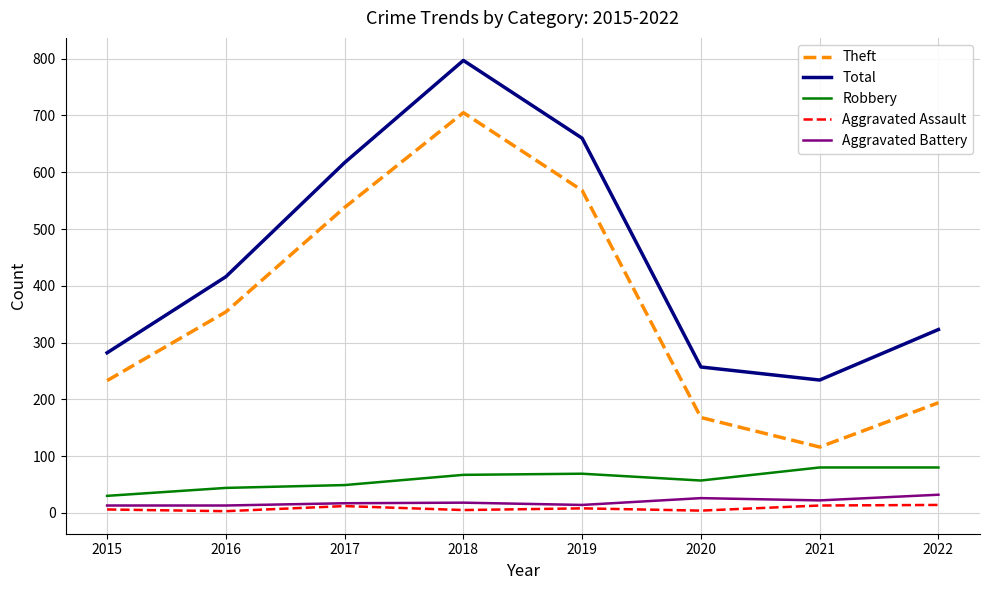

At how many categories does at least one series exceed 90?

8